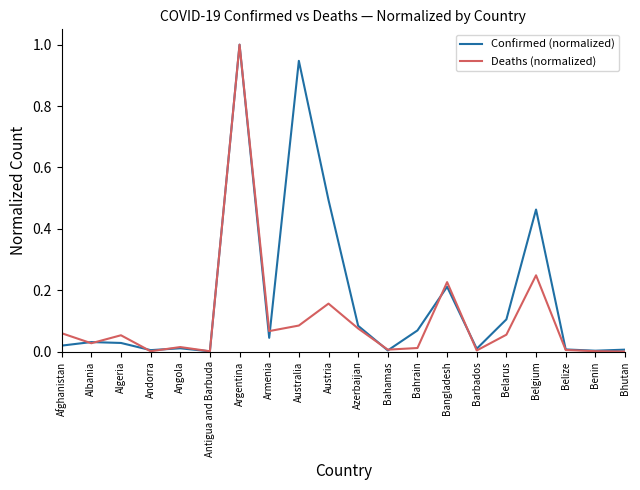

What is the highest value of the Confirmed (normalized) series?

1.0